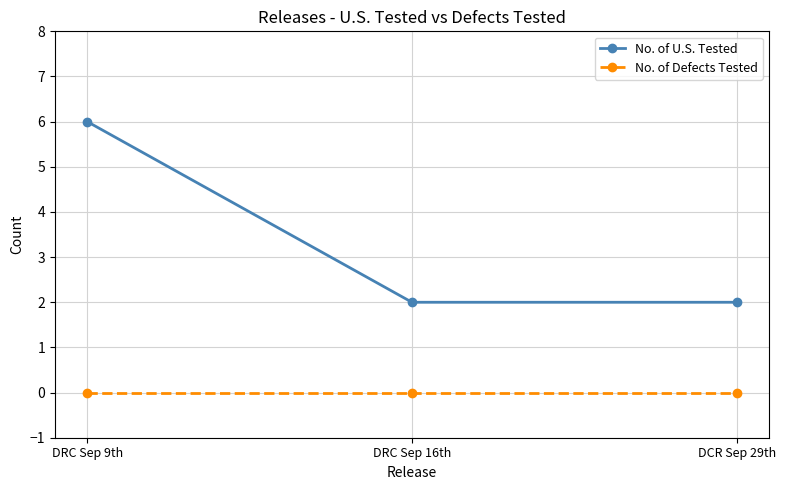

Reading right to left, transcribe all the data shown in this chart.

No. of U.S. Tested: DCR Sep 29th=2	DRC Sep 16th=2	DRC Sep 9th=6
No. of Defects Tested: DCR Sep 29th=0	DRC Sep 16th=0	DRC Sep 9th=0